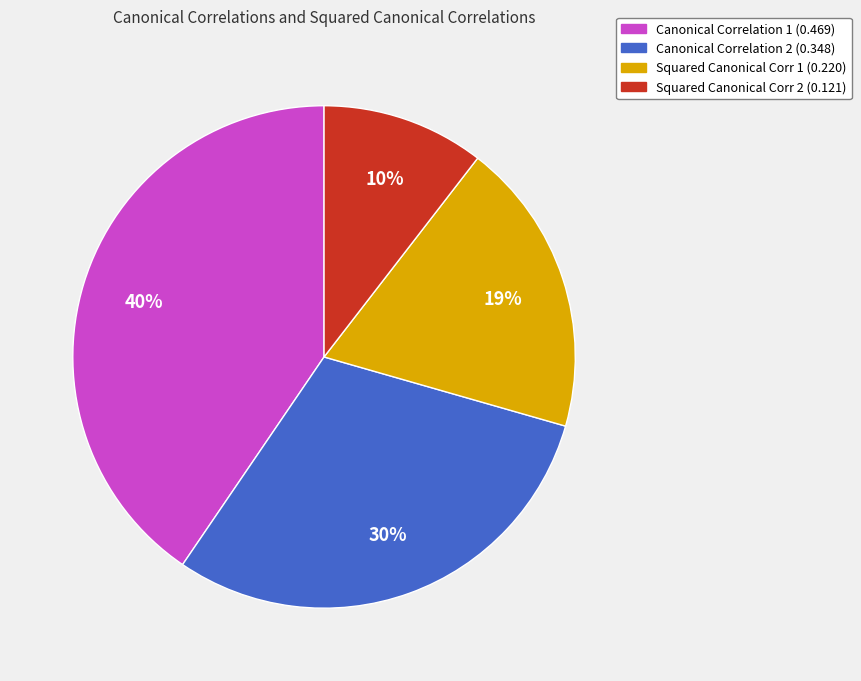

What percentage is the Squared Canonical Corr 1 (0.220) slice, to the nearest percent?

19%